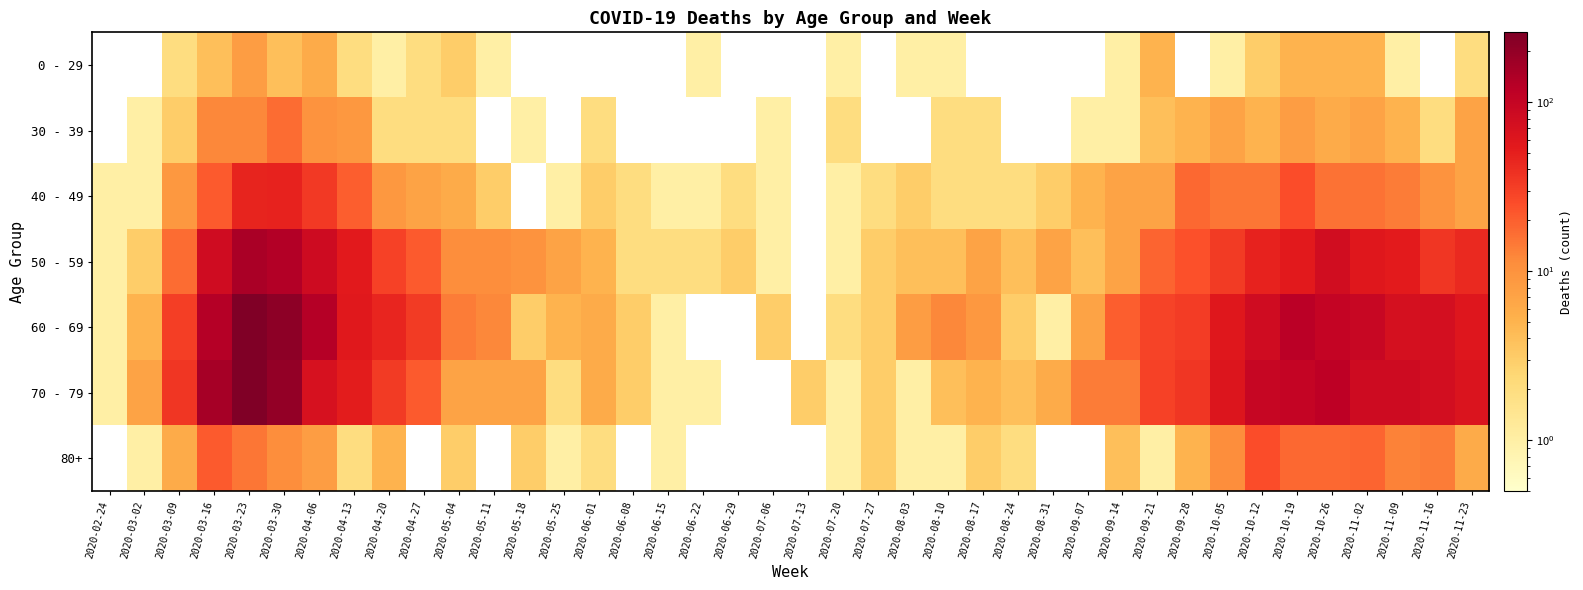

At 2020-07-13, list the series in order from smallest to largest.

0 - 29, 30 - 39, 40 - 49, 50 - 59, 60 - 69, 80+, 70 - 79